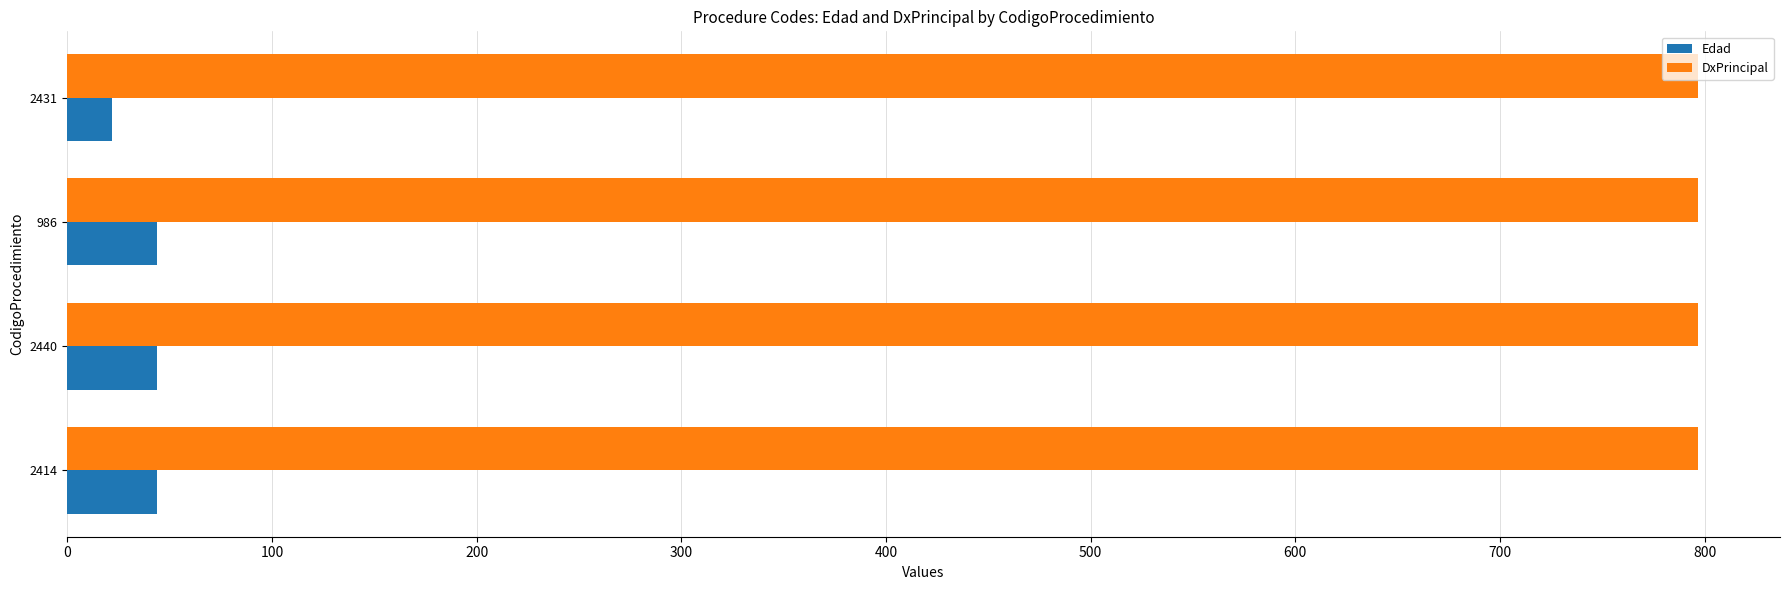

List the series in order of their overall mean, highest first.

DxPrincipal, Edad